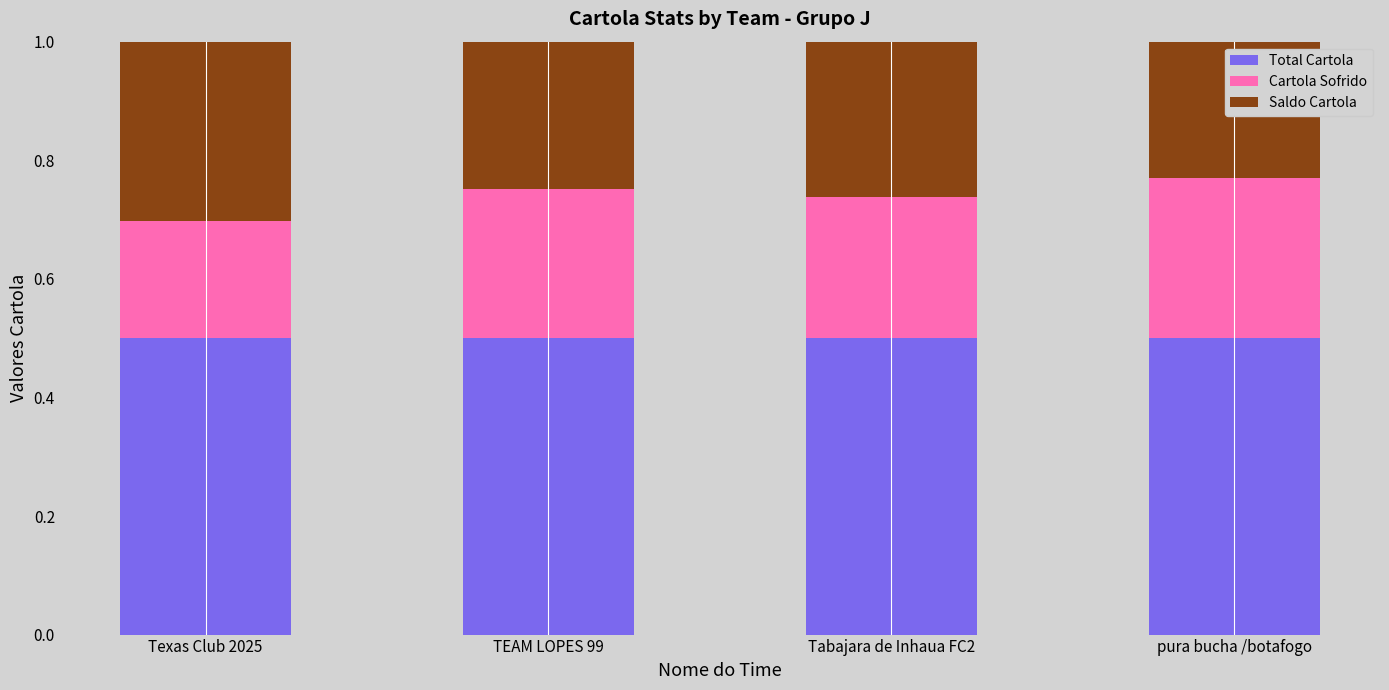

The value of Total Cartola at TEAM LOPES 99 is 0.5. True or false?

True